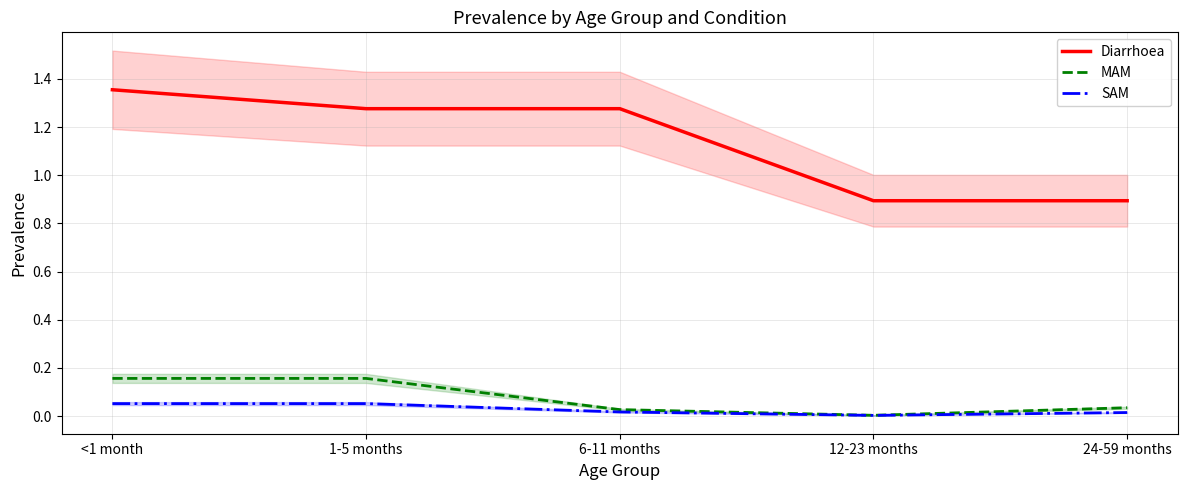

True or false: SAM has more than 1 points higher than both neighbors.

False